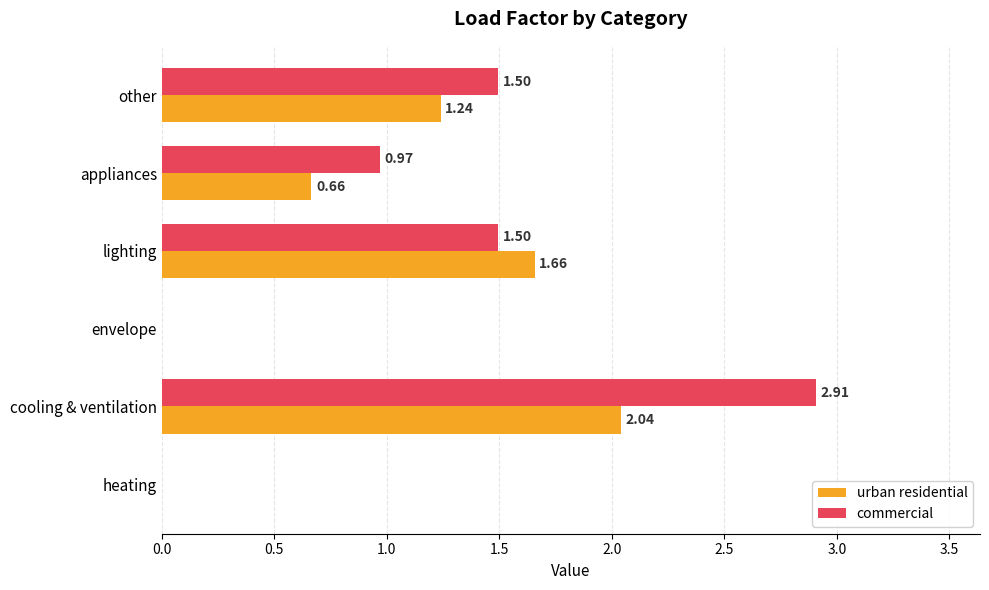

Which series has the largest range (max minus min)?

commercial